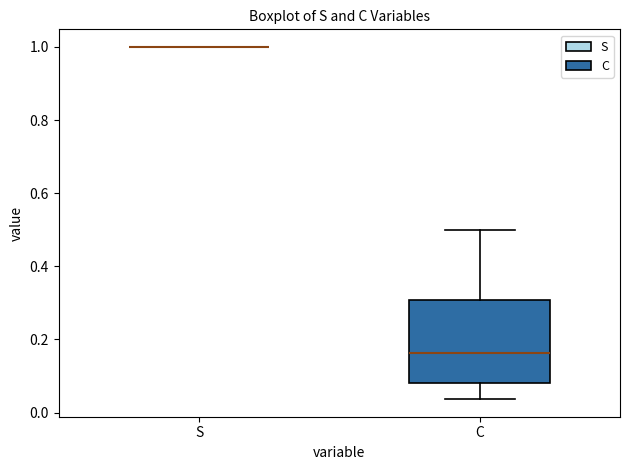

Reading left to right, transcribe this box plot: for each box, give where its median line is, the range the box spans, and where its two whiskers end, as read against the y-axis. The values are not printed on the chart, so give them approximately, as read against the axis.

S: box collapsed to a line at 1.00, whiskers 1.00 to 1.00
C: median 0.16, box 0.08 to 0.30, whiskers 0.04 to 0.50